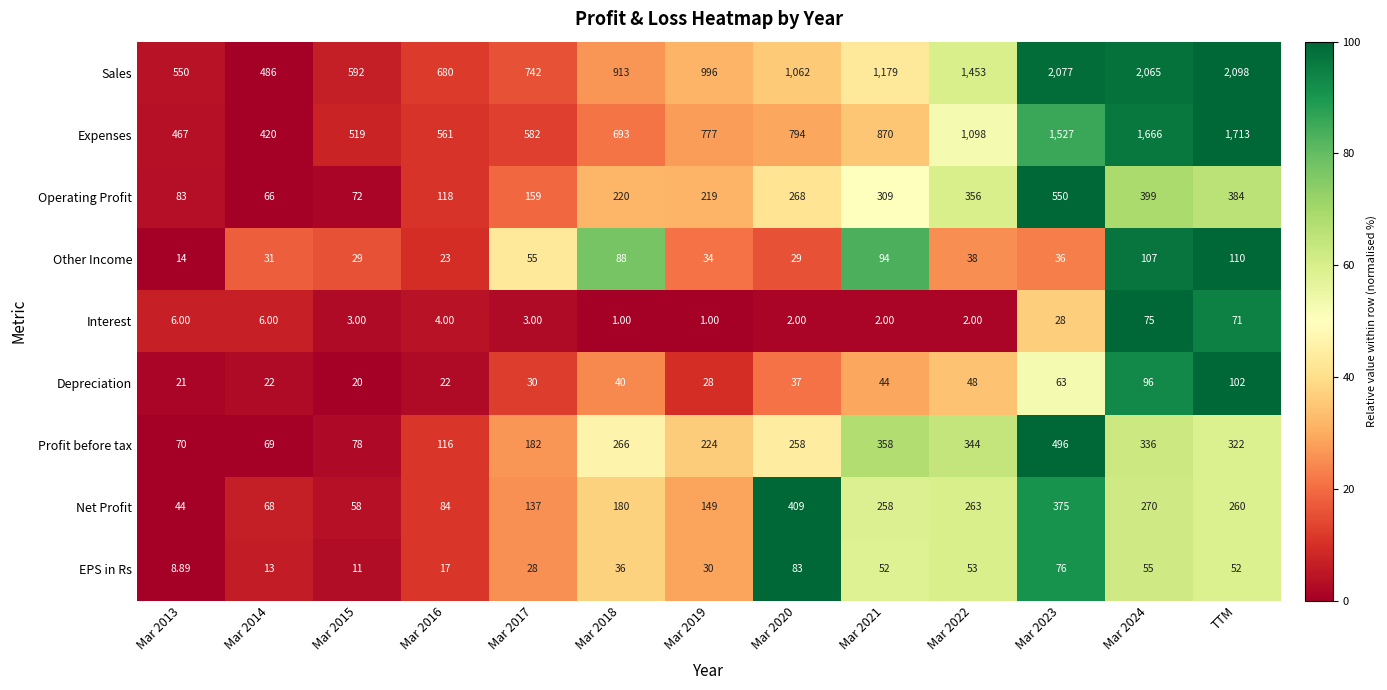

At Mar 2019, list the series in order from smallest to largest.

Interest, Depreciation, EPS in Rs, Other Income, Net Profit, Operating Profit, Profit before tax, Expenses, Sales